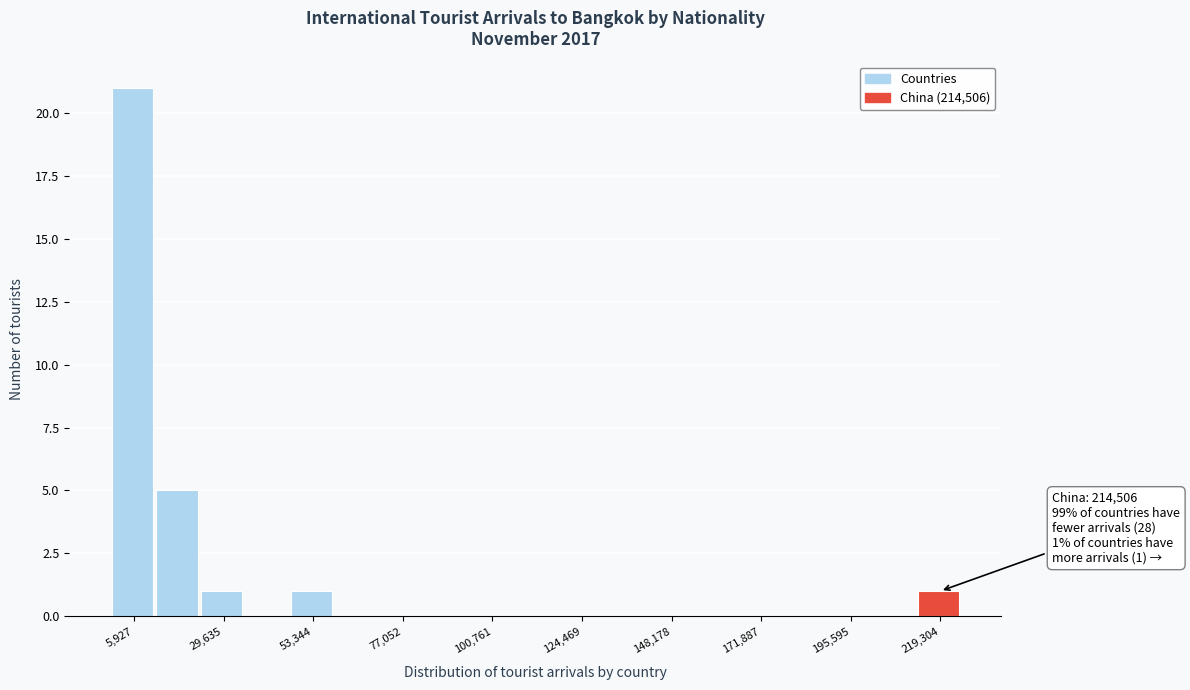

Read against the x-axis, roughly where is the centre of the tallest bar?

5000